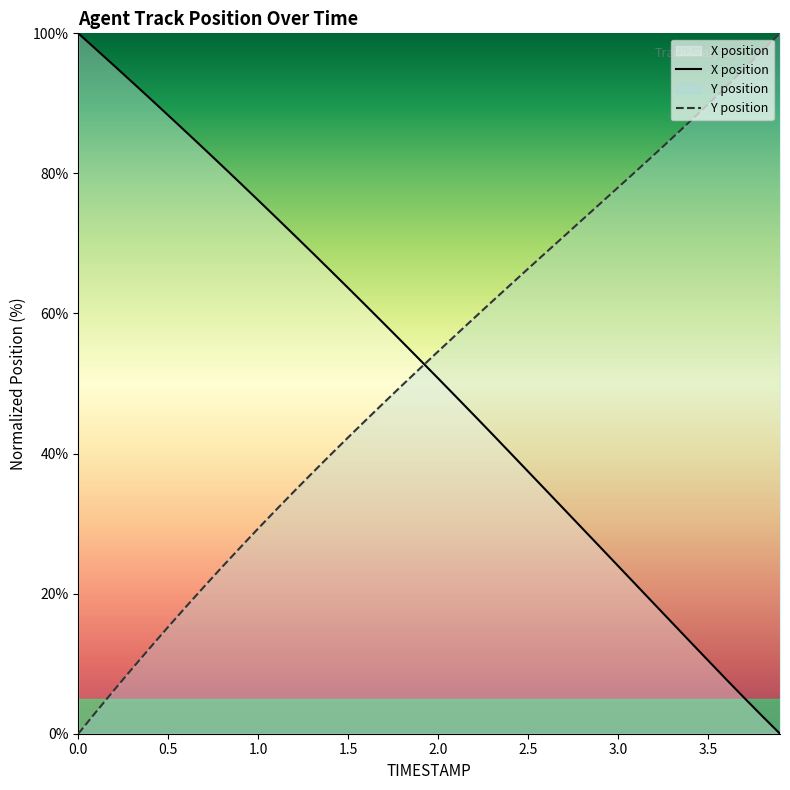

How many intersections are there between X and Y?

1